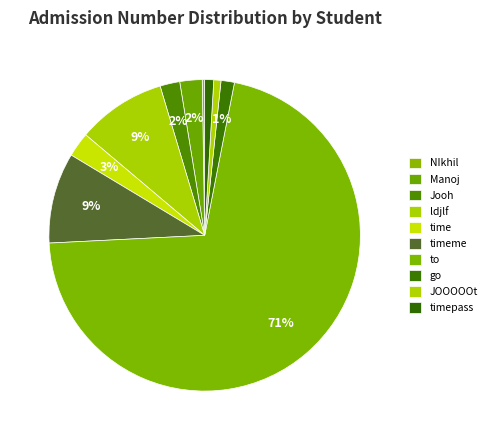

Rank the categories by value from highest to lowest.

to, timeme, ldjlf, time, Manoj, Jooh, go, timepass, JOOOOOt, NIkhil